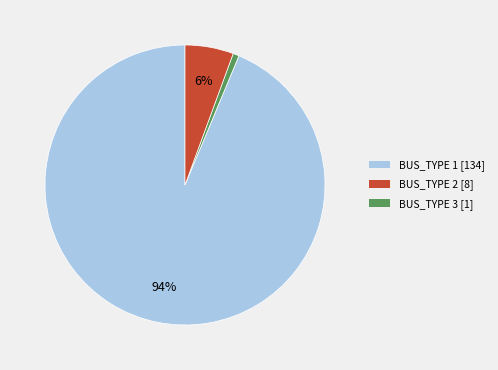

To the nearest percent, what is the average slice percentage?

33%